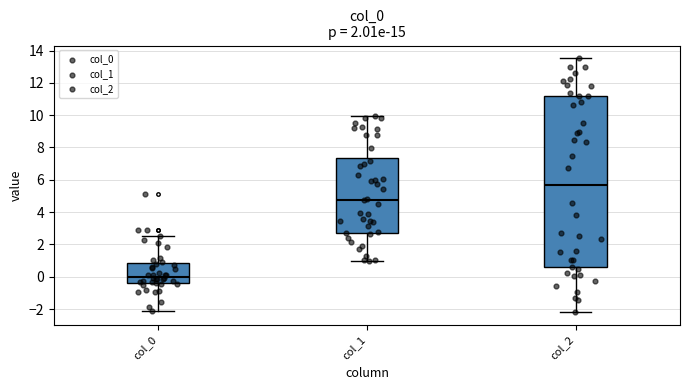

Which box is the tallest, from its lower edge to its upper edge?

col_2